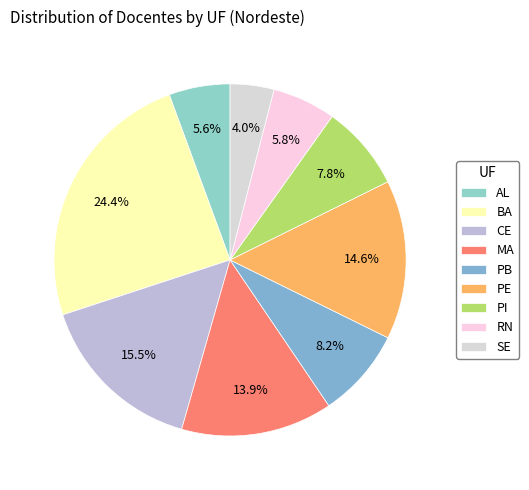

Is RN the majority of the pie?

No